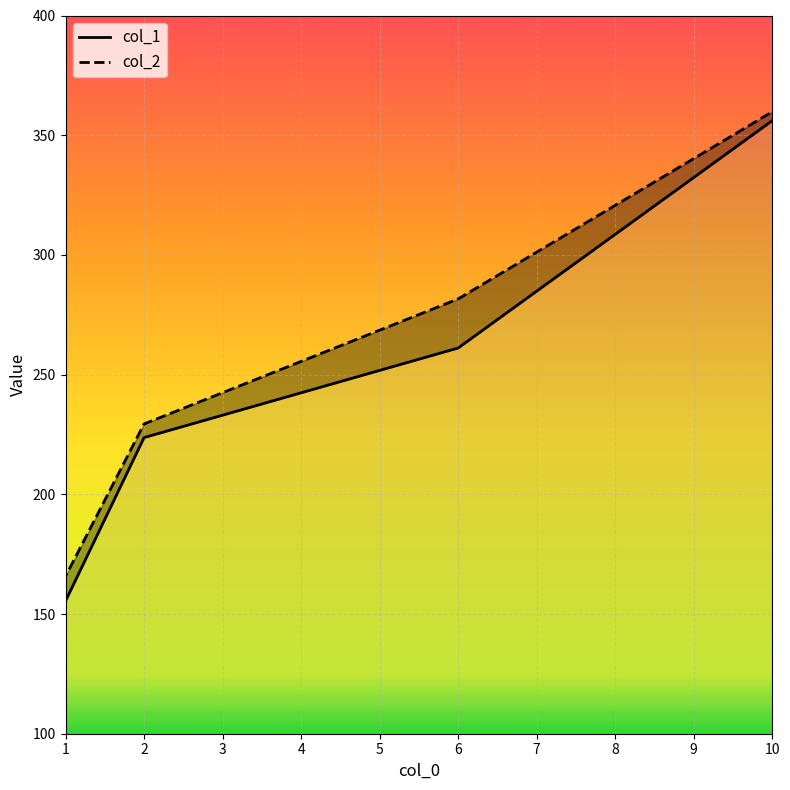

Between 1 and 10, which series saw the biggest shift?

col_1